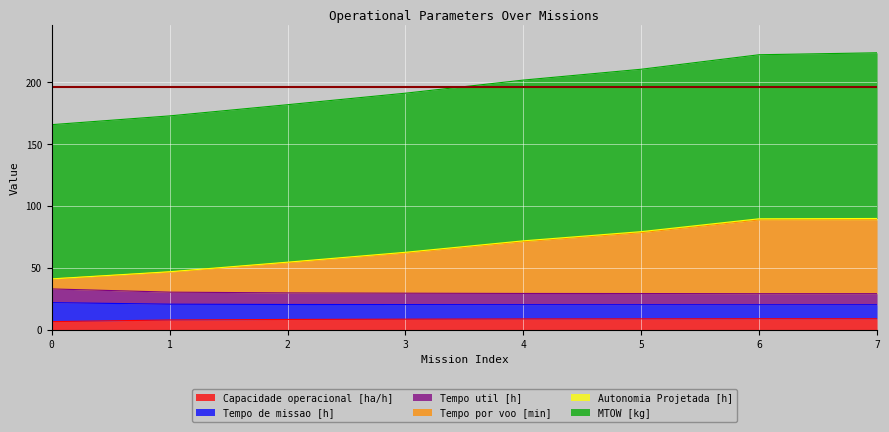

The value of Capacidade operacional [ha/h] at 5 is 8.7. True or false?

True